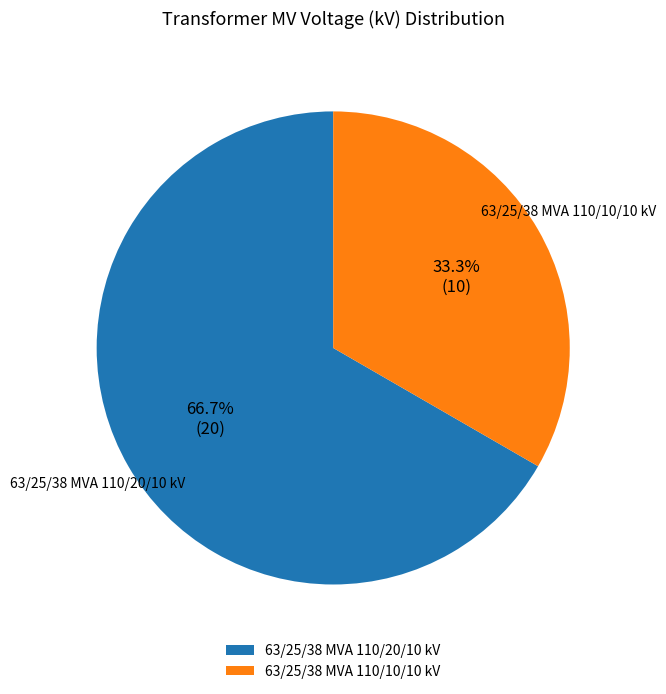

What is the ratio of the value at 63/25/38 MVA 110/20/10 kV to the value at 63/25/38 MVA 110/10/10 kV?

2.0